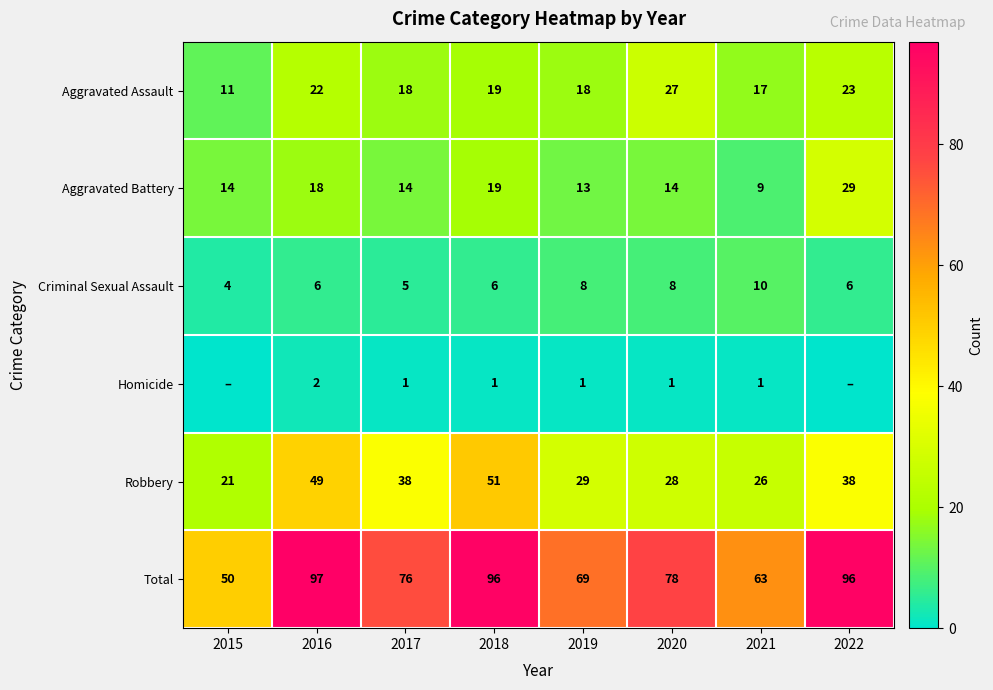

Rank the series at 2020 from highest to lowest value.

Total, Robbery, Aggravated Assault, Aggravated Battery, Criminal Sexual Assault, Homicide